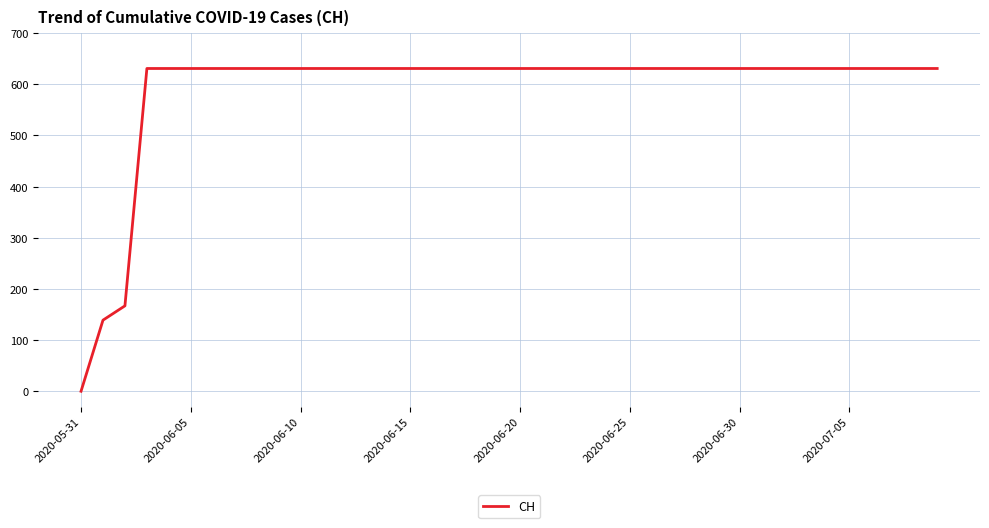

What is the maximum value shown in the chart?

631